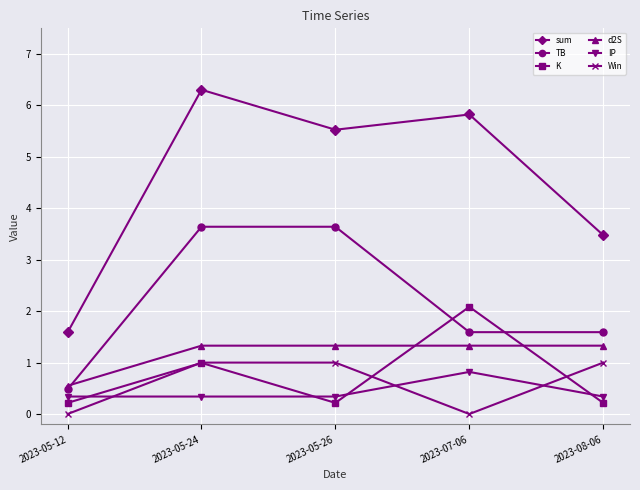

Reading left to right, extract all data points from this chart.

sum: 2023-05-12=1.6	2023-05-24=6.3	2023-05-26=5.5	2023-07-06=5.8	2023-08-06=3.5
TB: 2023-05-12=0.5	2023-05-24=3.6	2023-05-26=3.6	2023-07-06=1.6	2023-08-06=1.6
K: 2023-05-12=0.2	2023-05-24=1.0	2023-05-26=0.2	2023-07-06=2.1	2023-08-06=0.2
d2S: 2023-05-12=0.5	2023-05-24=1.3	2023-05-26=1.3	2023-07-06=1.3	2023-08-06=1.3
IP: 2023-05-12=0.3	2023-05-24=0.3	2023-05-26=0.3	2023-07-06=0.8	2023-08-06=0.3
Win: 2023-05-12=0.0	2023-05-24=1.0	2023-05-26=1.0	2023-07-06=0.0	2023-08-06=1.0